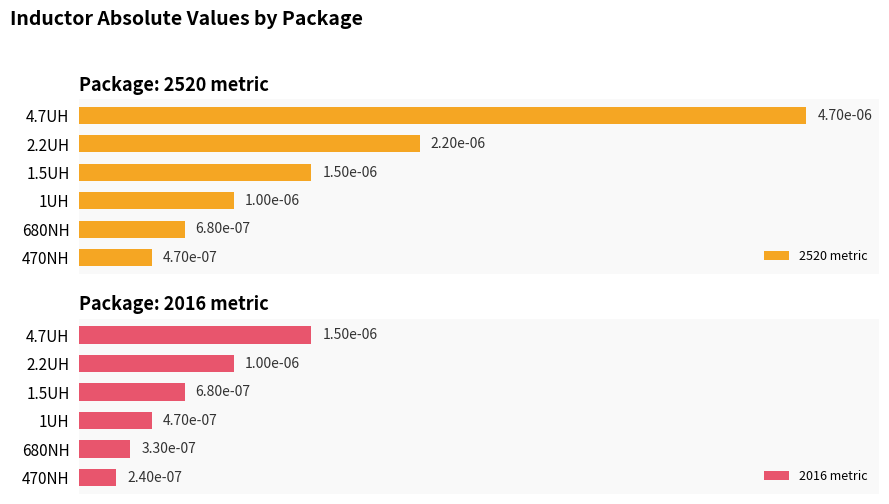

Is the value of 2520 metric at 2.2UH greater than the value of 2016 metric at 470NH?

Yes